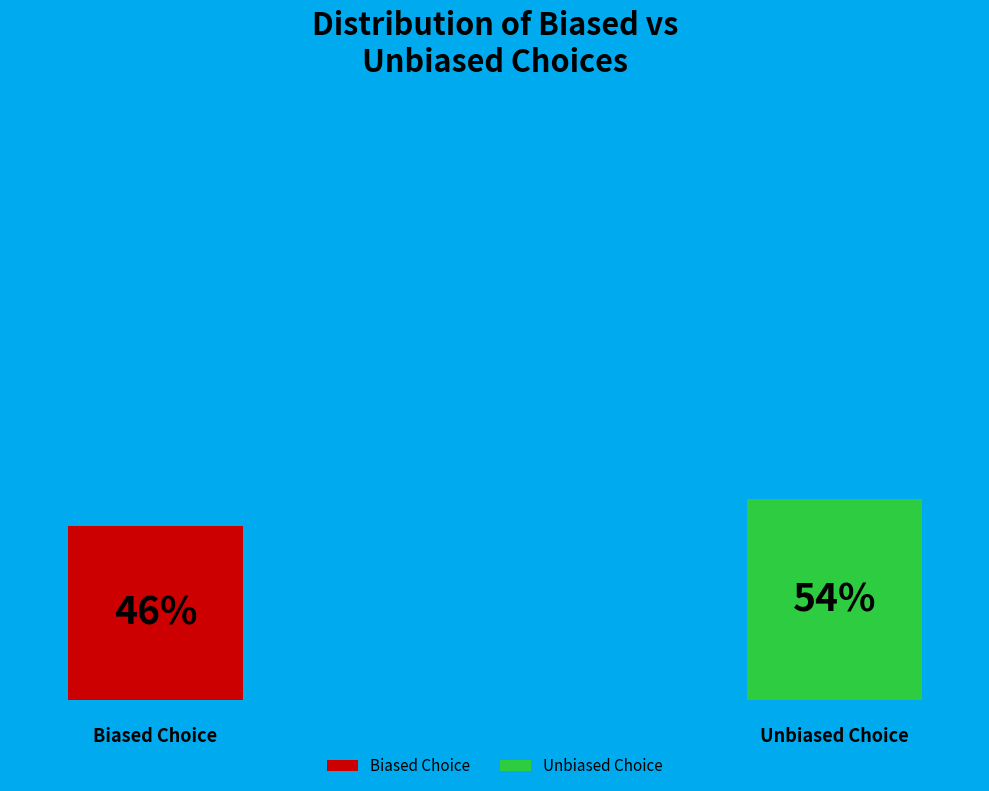

Which slice represents more than half of the pie?

false